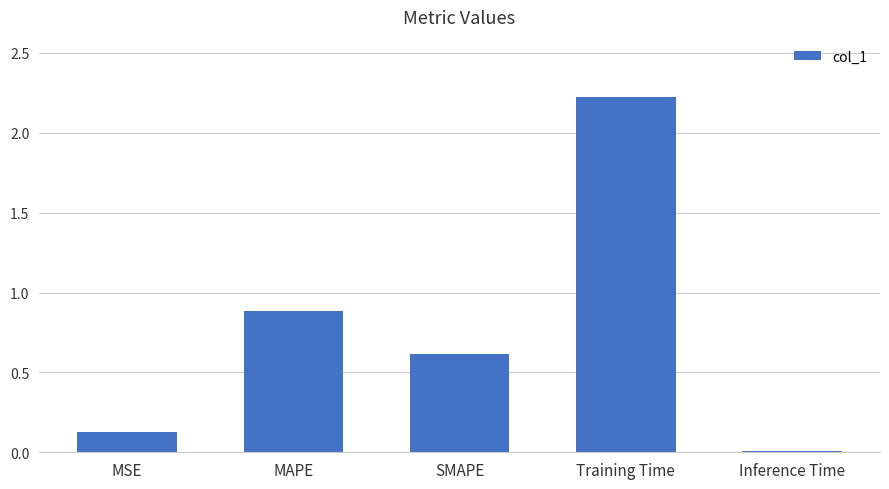

What is the difference between the values at SMAPE and Training Time?

1.6